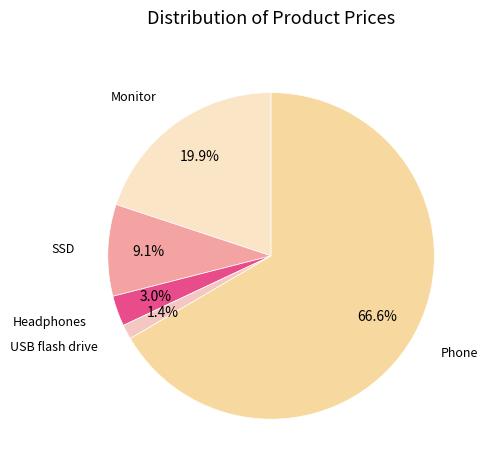

How many slices are in this pie chart?

5